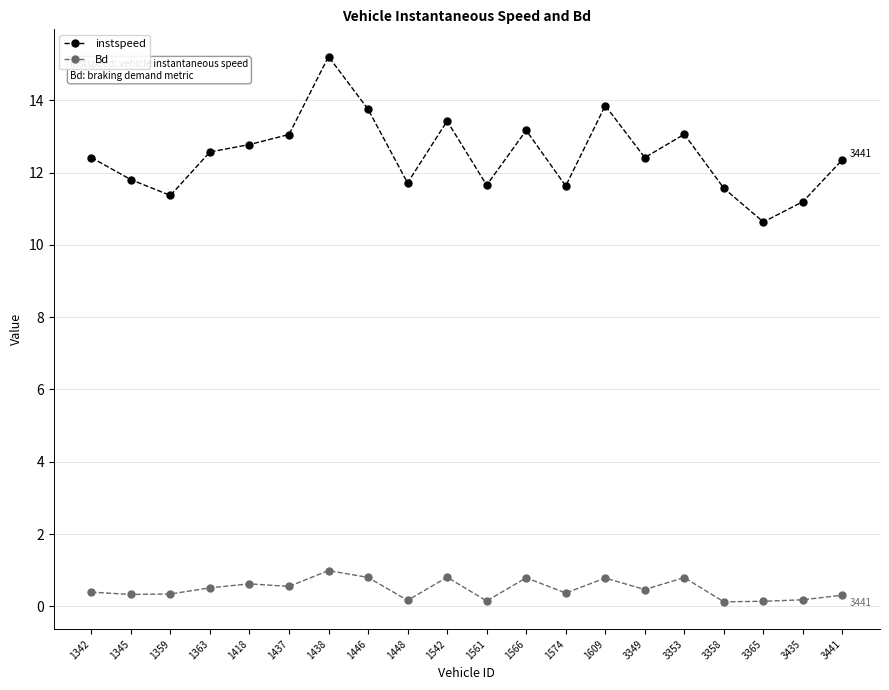

True or false: Bd and instspeed intersect in this chart.

False